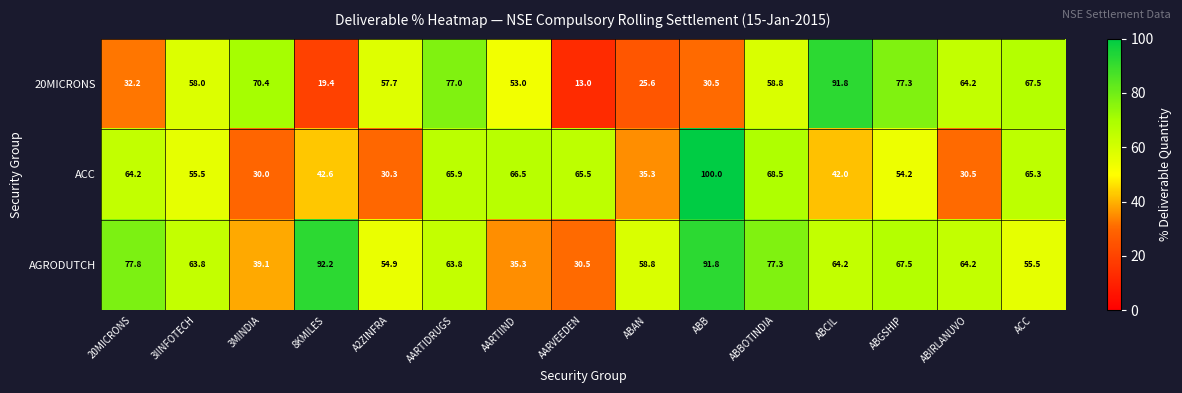

List the series in order of their peak value, lowest first.

20MICRONS, AGRODUTCH, ACC